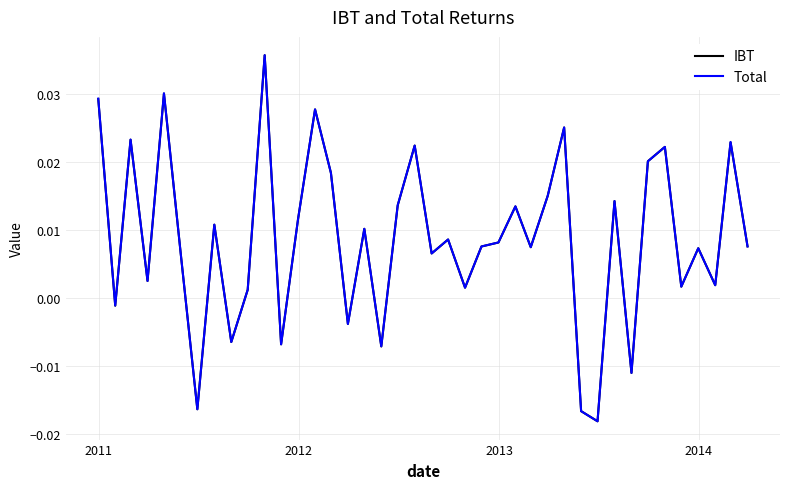

How many categories are shown in the chart?

40